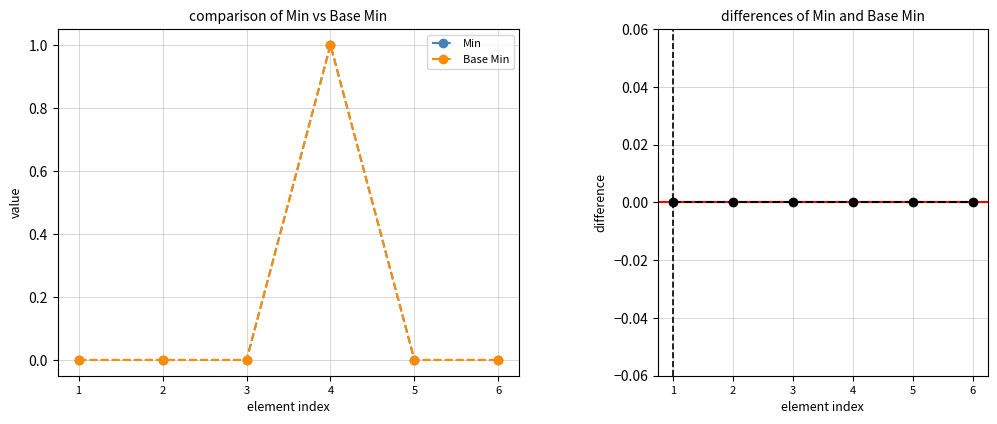

How many data points in Min are above 0?

1